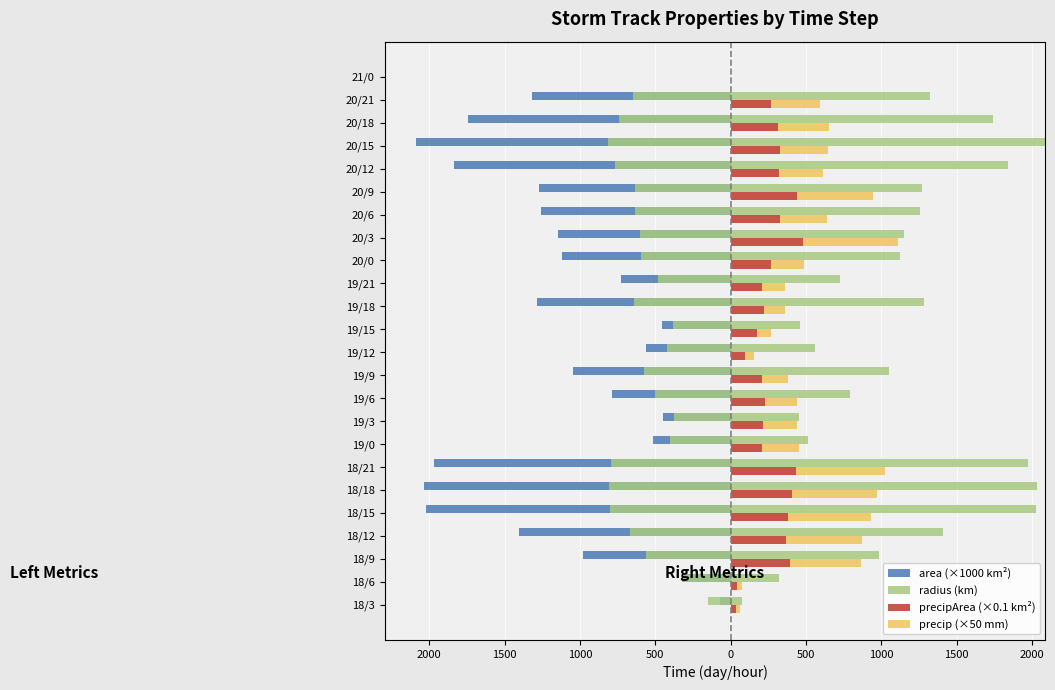

The value of precip (×50 mm) at 20/3 is 431.2. True or false?

False